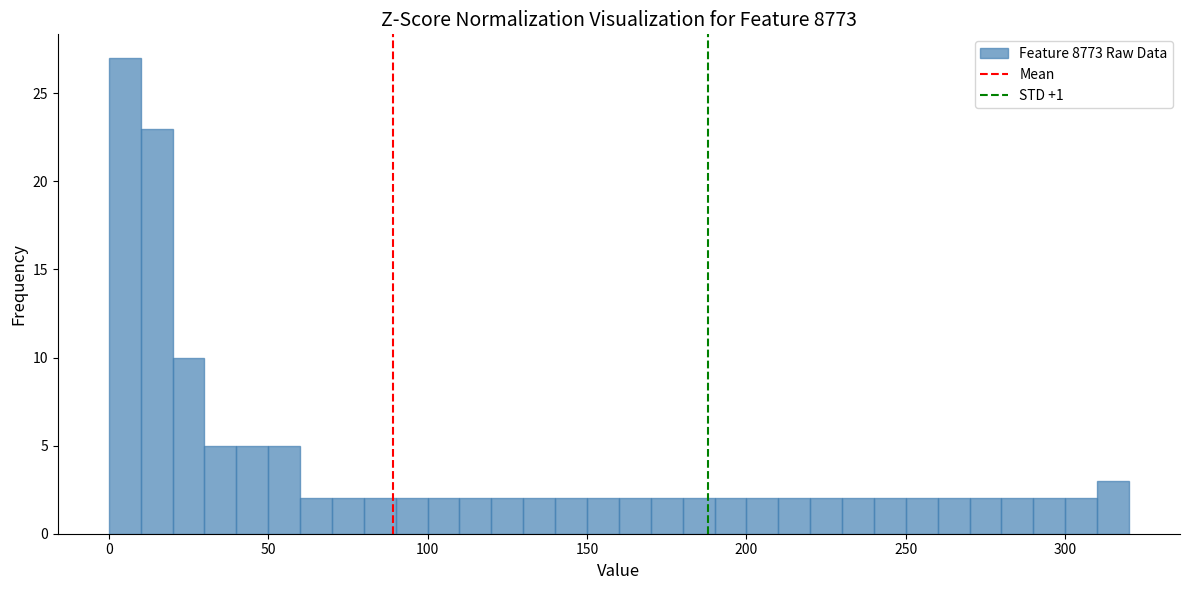

Around what value on the x-axis is the tallest bar? Give the approximate position of its centre, as read against the axis.

5